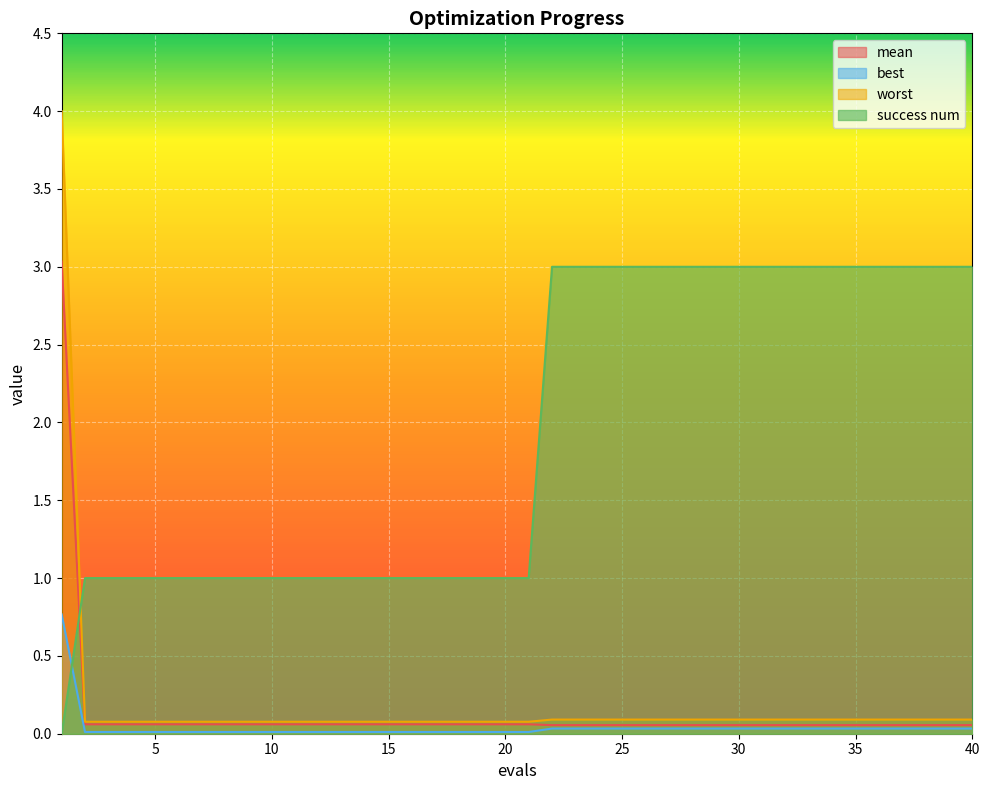

What is the difference between the highest and lowest values at 14?

1.0